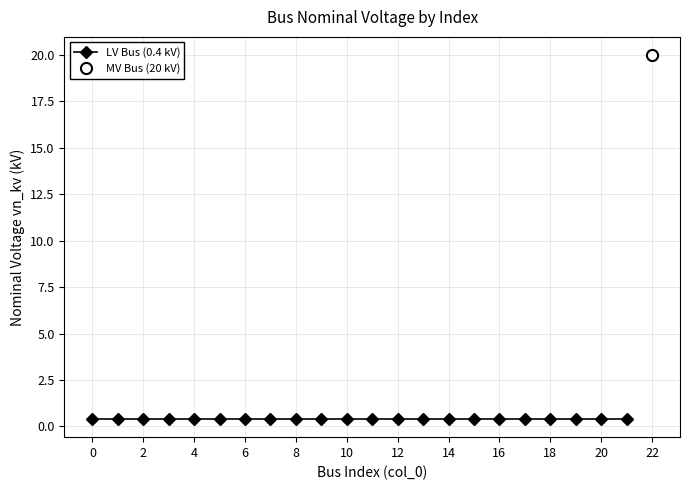

Does the chart have visible grid lines?

Yes